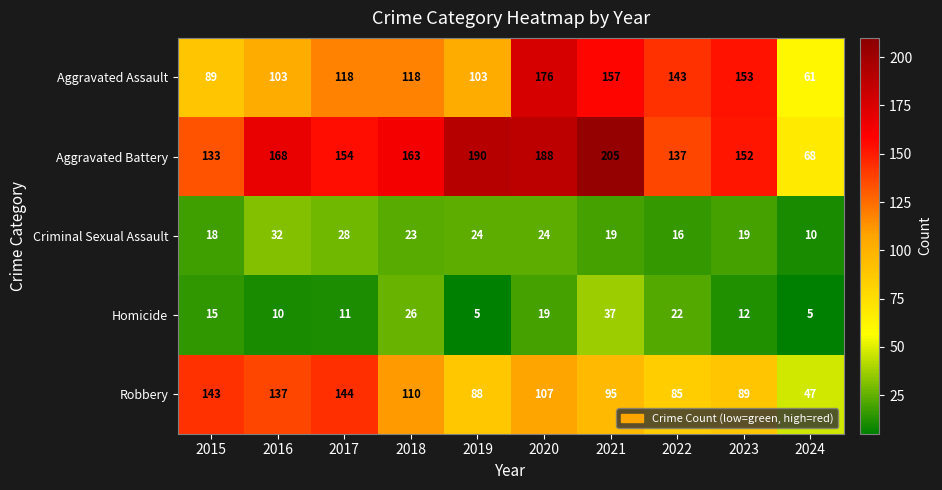

Where is Homicide nearest to the value 21?

2022